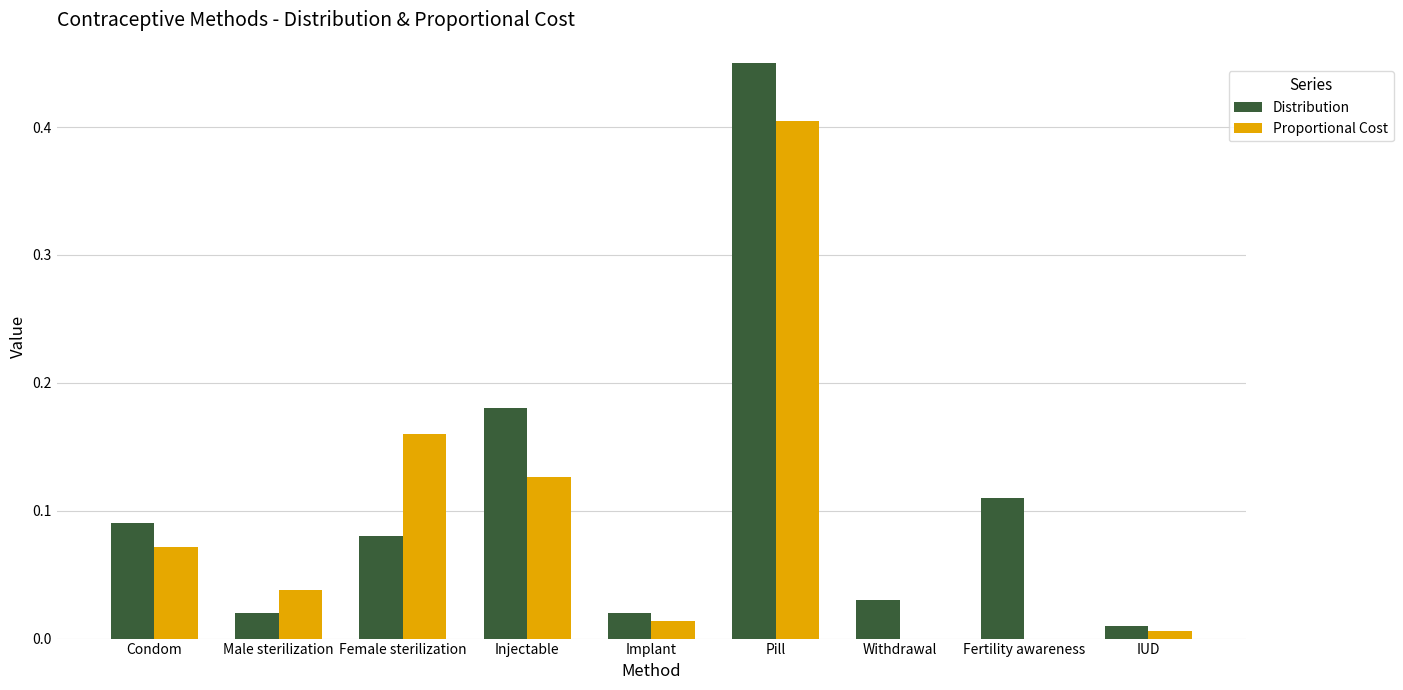

True or false: Proportional Cost has a value of 0.0 at Condom.

False